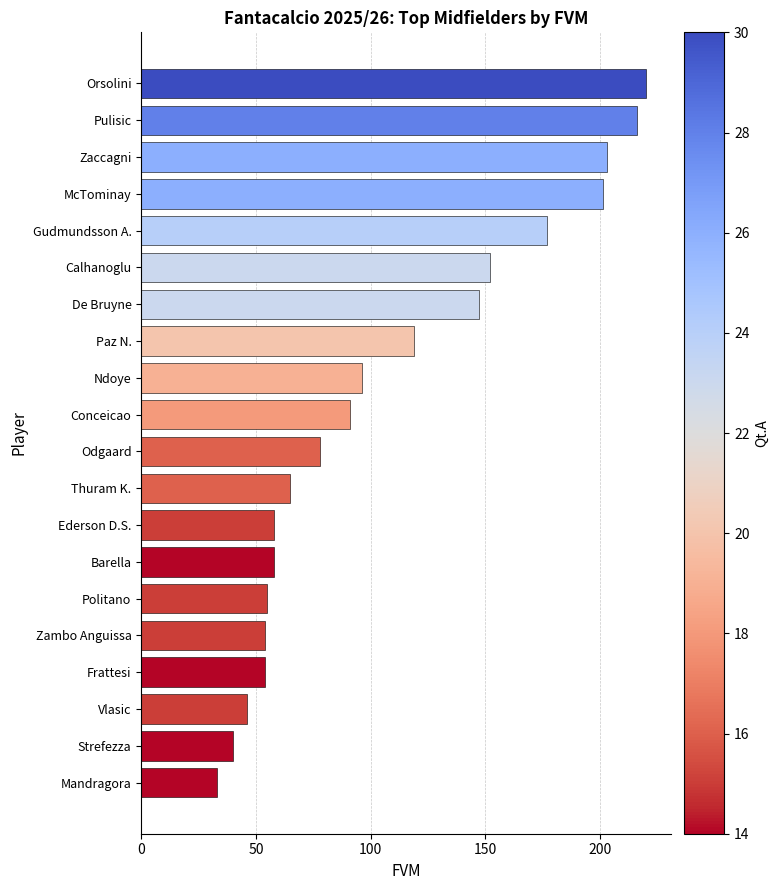

Which has a higher value, Barella or Pulisic?

Pulisic